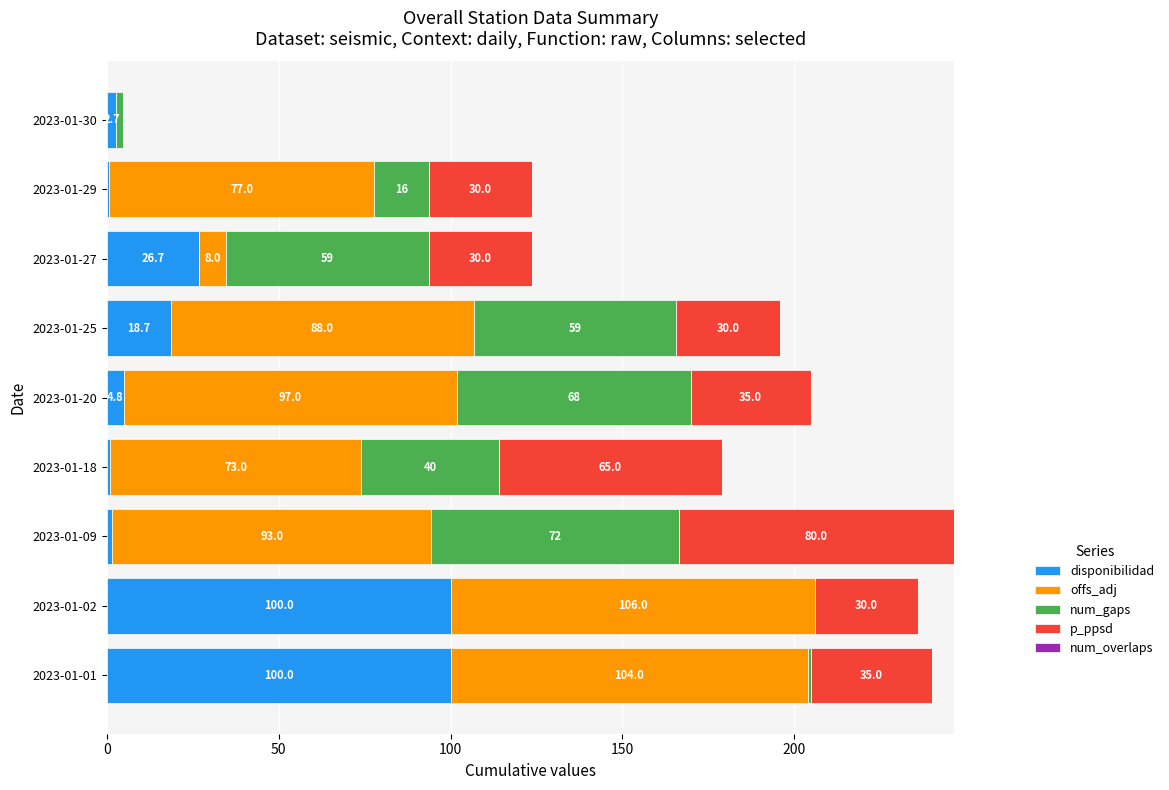

What is the total value across all series at 2023-01-27?

123.7